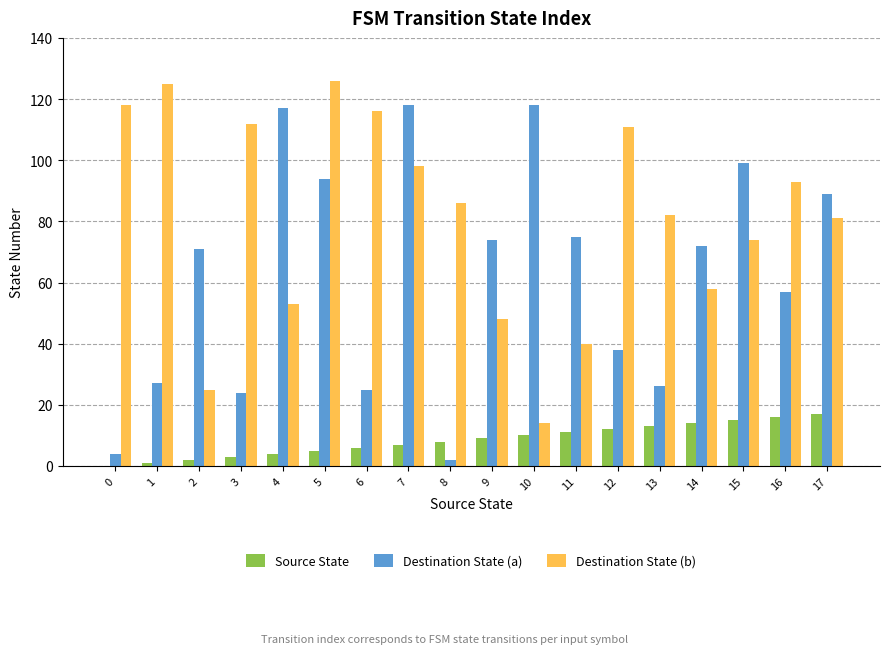

Reading right to left, transcribe all the data shown in this chart.

Source State: 17=17	16=16	15=15	14=14	13=13	12=12	11=11	10=10	9=9	8=8	7=7	6=6	5=5	4=4	3=3	2=2	1=1	0=0
Destination State (a): 17=89	16=57	15=99	14=72	13=26	12=38	11=75	10=118	9=74	8=2	7=118	6=25	5=94	4=117	3=24	2=71	1=27	0=4
Destination State (b): 17=81	16=93	15=74	14=58	13=82	12=111	11=40	10=14	9=48	8=86	7=98	6=116	5=126	4=53	3=112	2=25	1=125	0=118